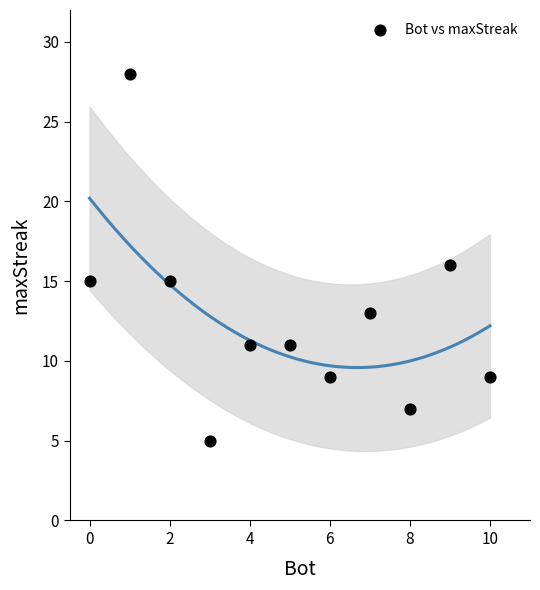

What is the average X value?

5